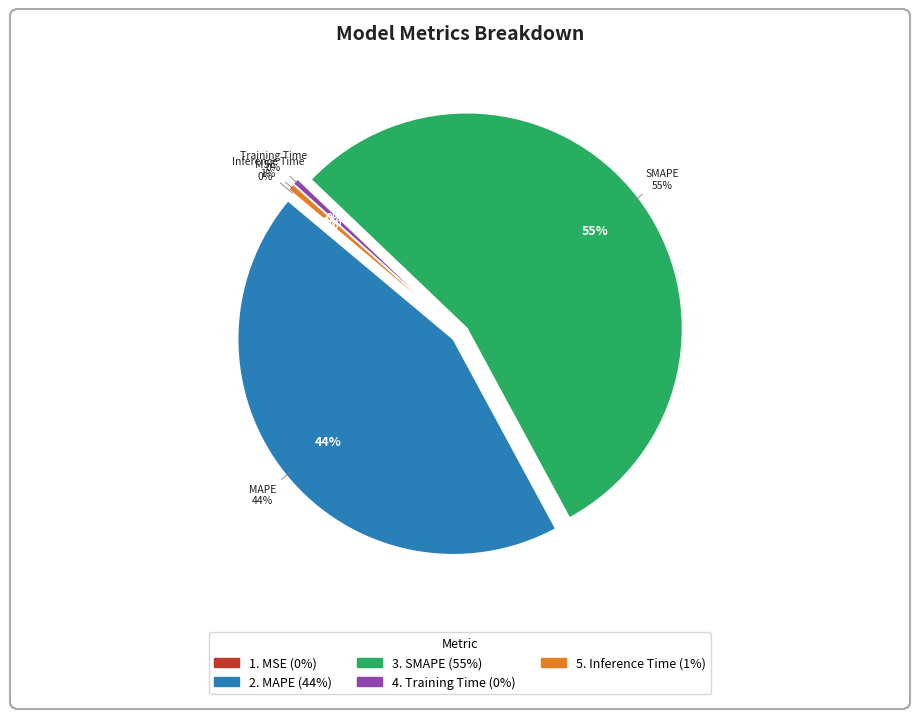

Rank the categories by value from lowest to highest.

MSE, Training Time, Inference Time, MAPE, SMAPE